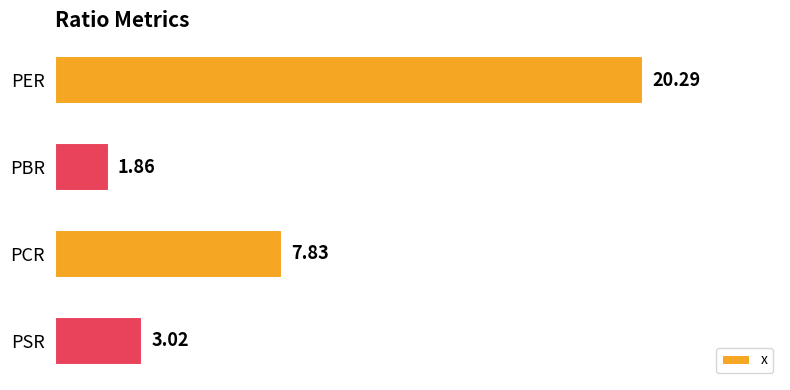

How many categories are shown in the chart?

4